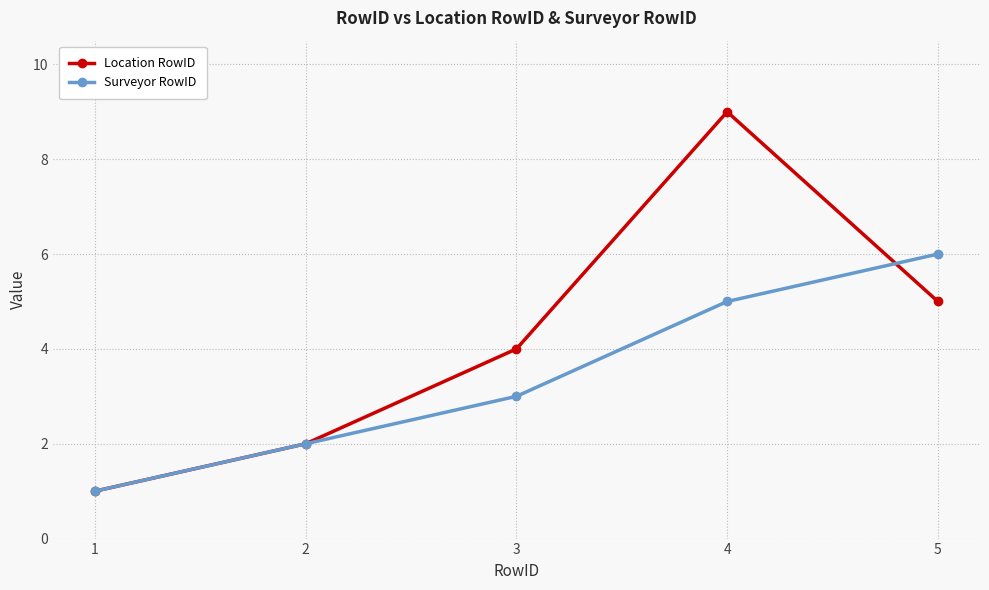

What are all the series names shown in the legend?

Location RowID, Surveyor RowID